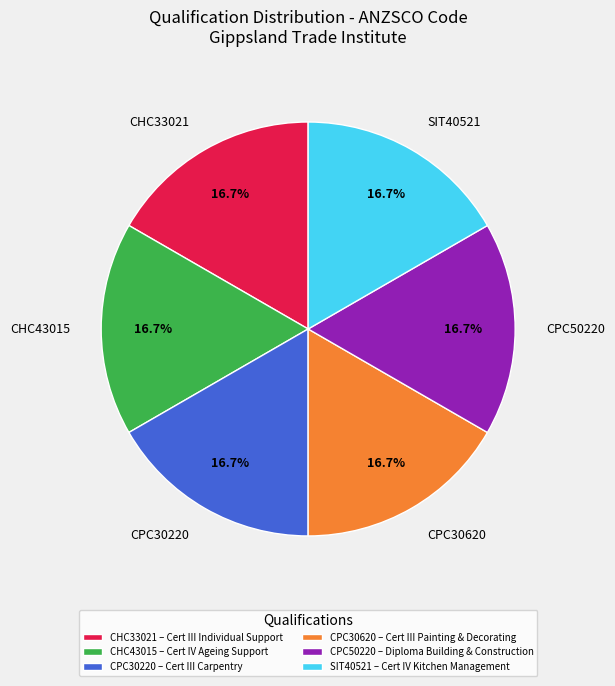

Approximately how many times larger is the value at SIT40521 compared to CPC30220?

1.0